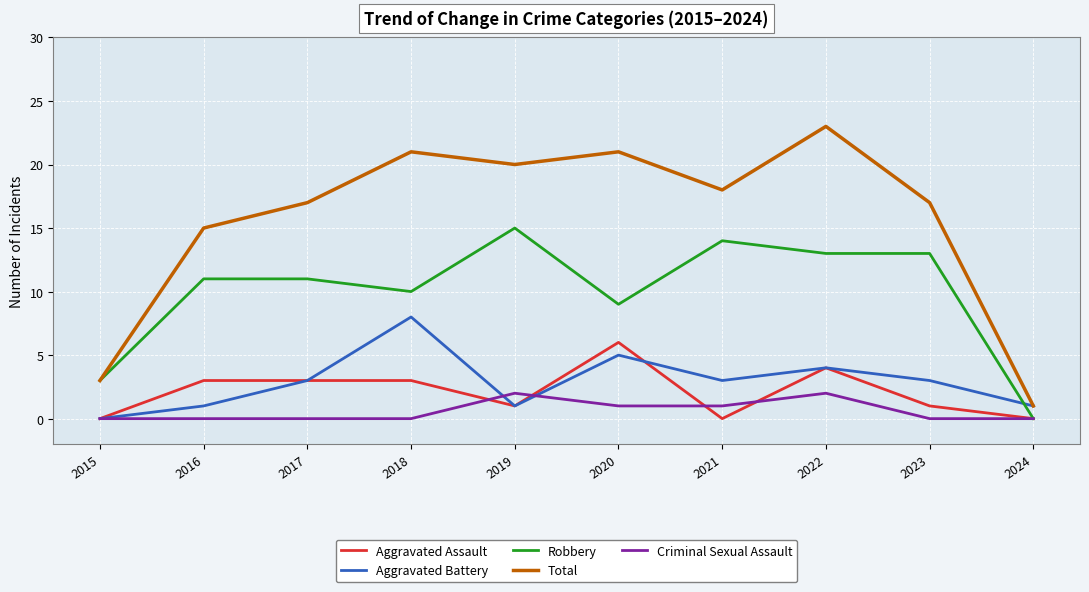

Rank the series at 2018 from lowest to highest value.

Criminal Sexual Assault, Aggravated Assault, Aggravated Battery, Robbery, Total